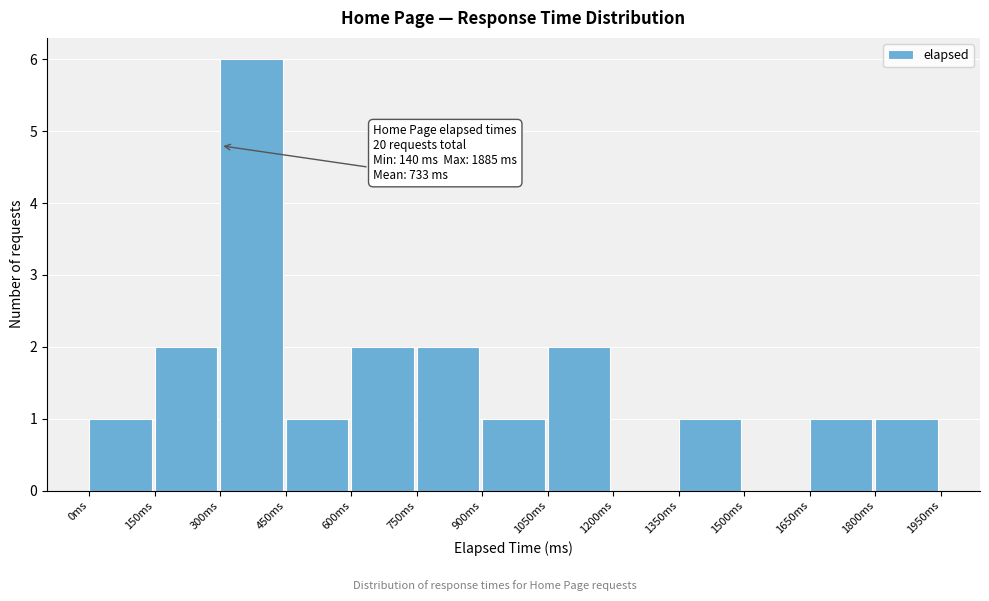

Which range on the x-axis has the tallest bar?

300 to 450